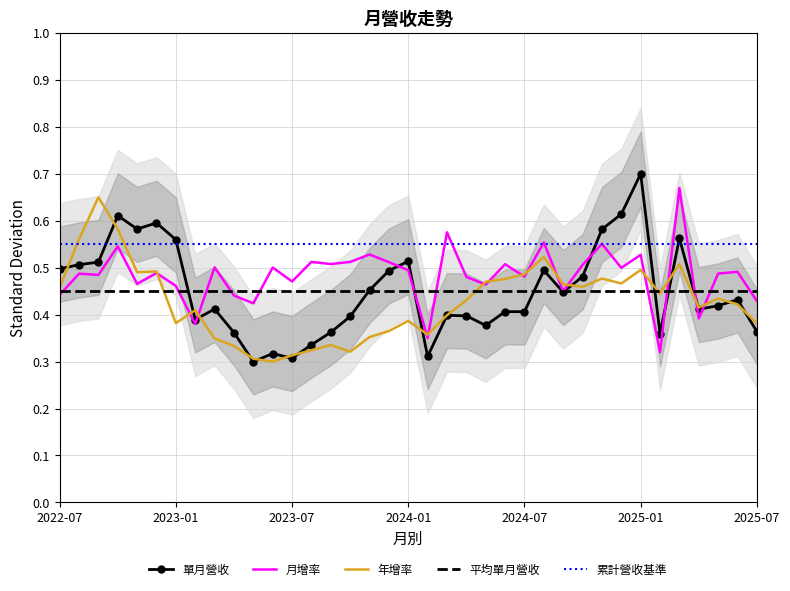

Which series changed the most between 2024-08 and 2025-04?

月增(%)